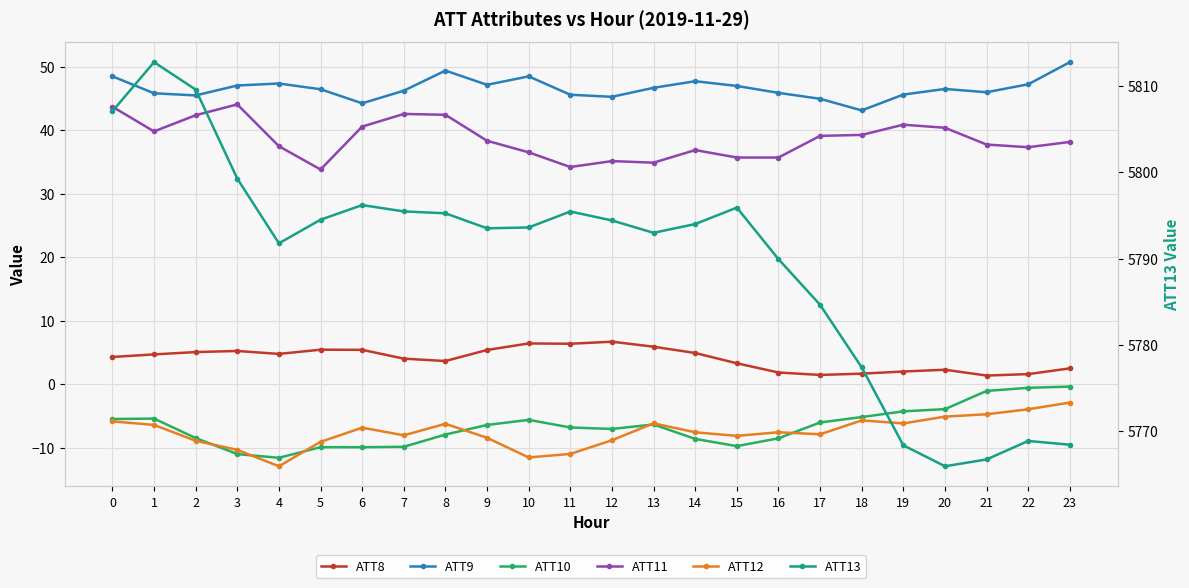

At which category does ATT12 reach its first local valley?

4